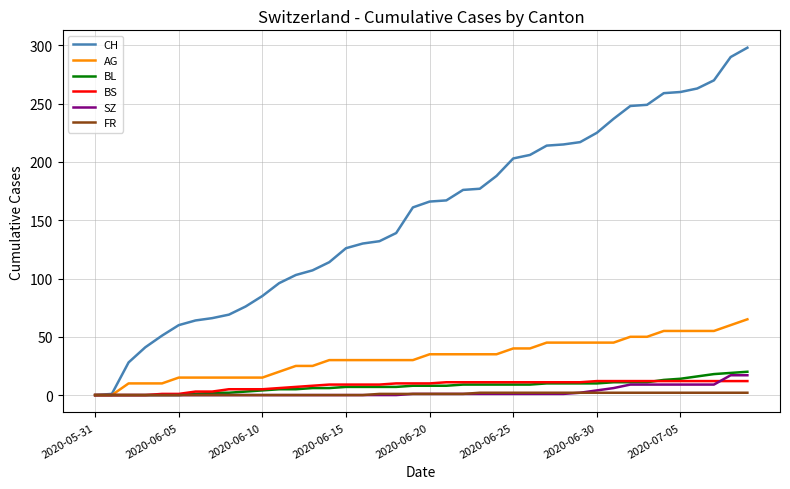

What is the difference between the maximum and minimum values in the AG series?

65